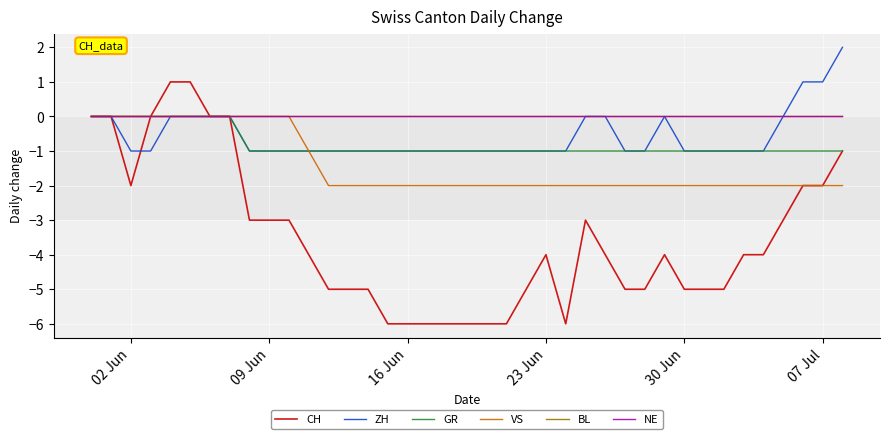

Does the chart have visible grid lines?

Yes